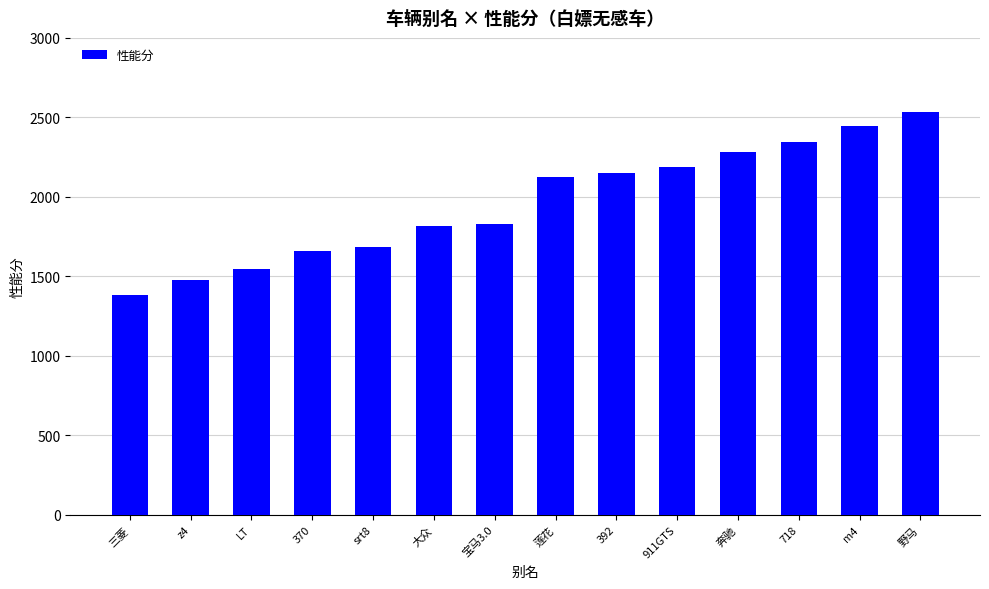

What is the label of the 1st bar from the left?

三菱